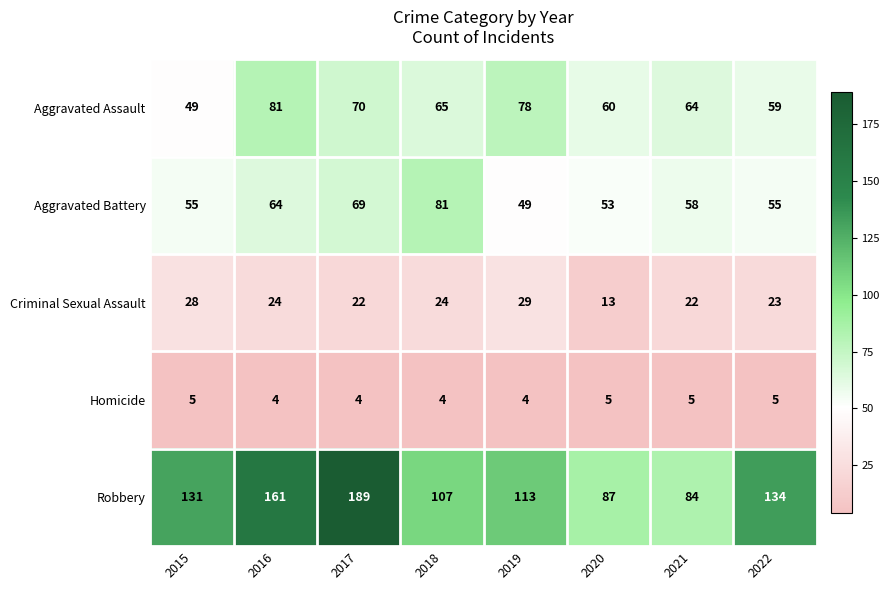

Is it true that Aggravated Assault equals 31 at 2019?

False